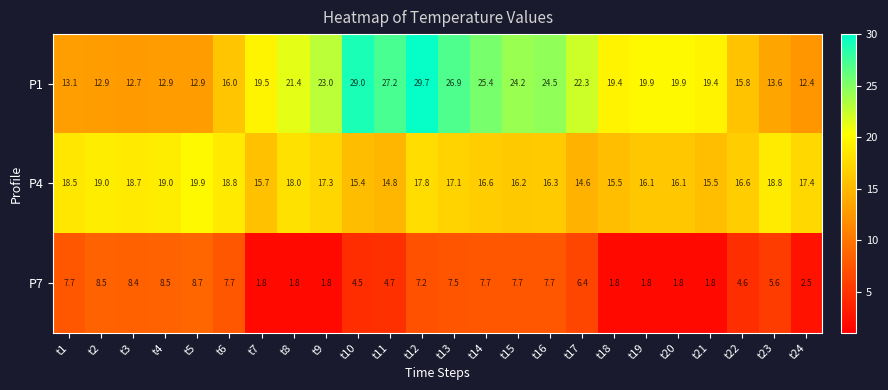

Which series has the largest total across all categories?

P1